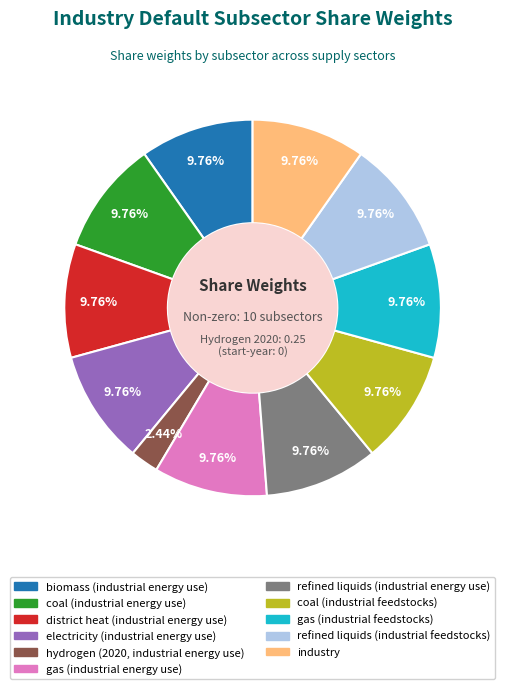

Is it true that hydrogen (2020, industrial energy use) is 2% of the pie?

True